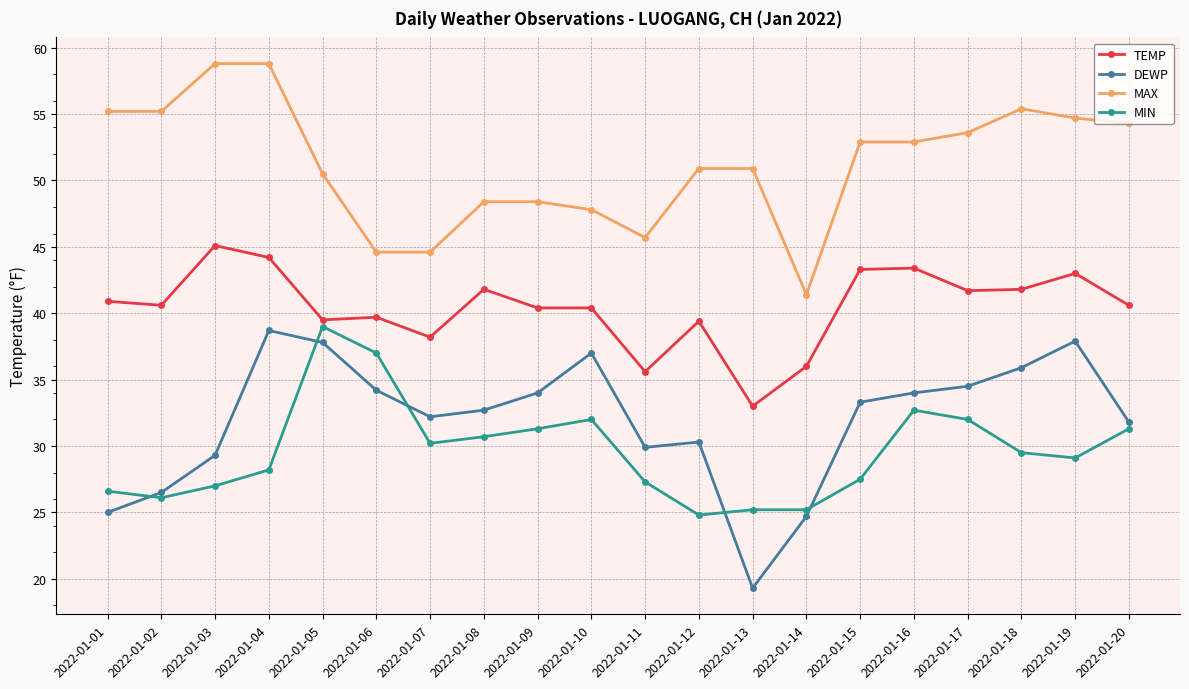

What is the maximum value for MAX?

58.8